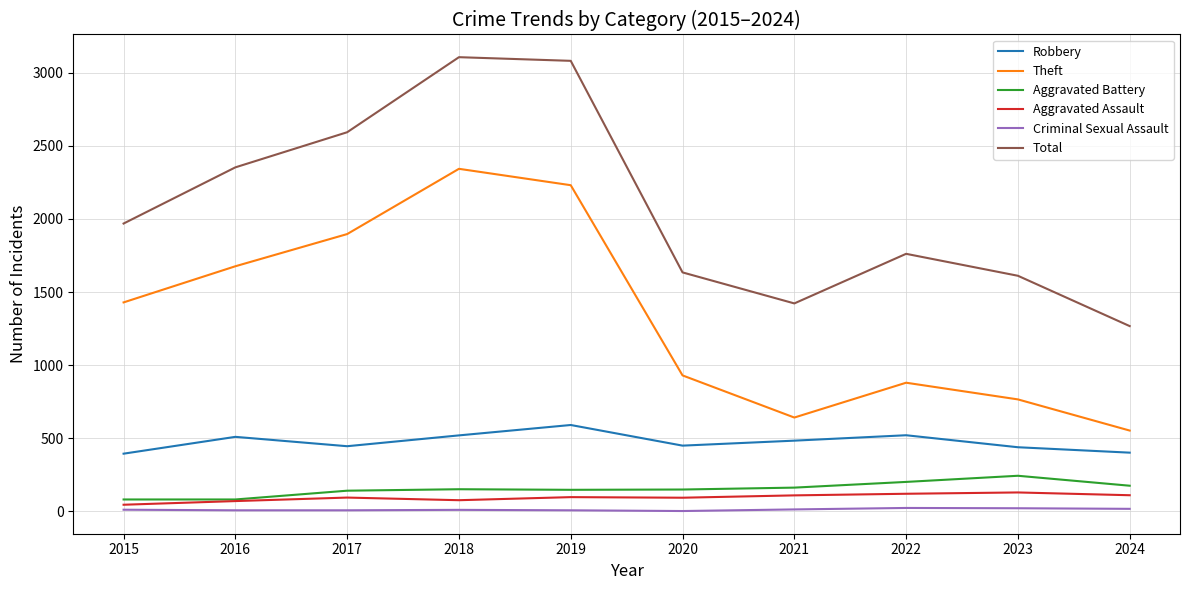

Rank the series at 2020 from highest to lowest value.

Total, Theft, Robbery, Aggravated Battery, Aggravated Assault, Criminal Sexual Assault